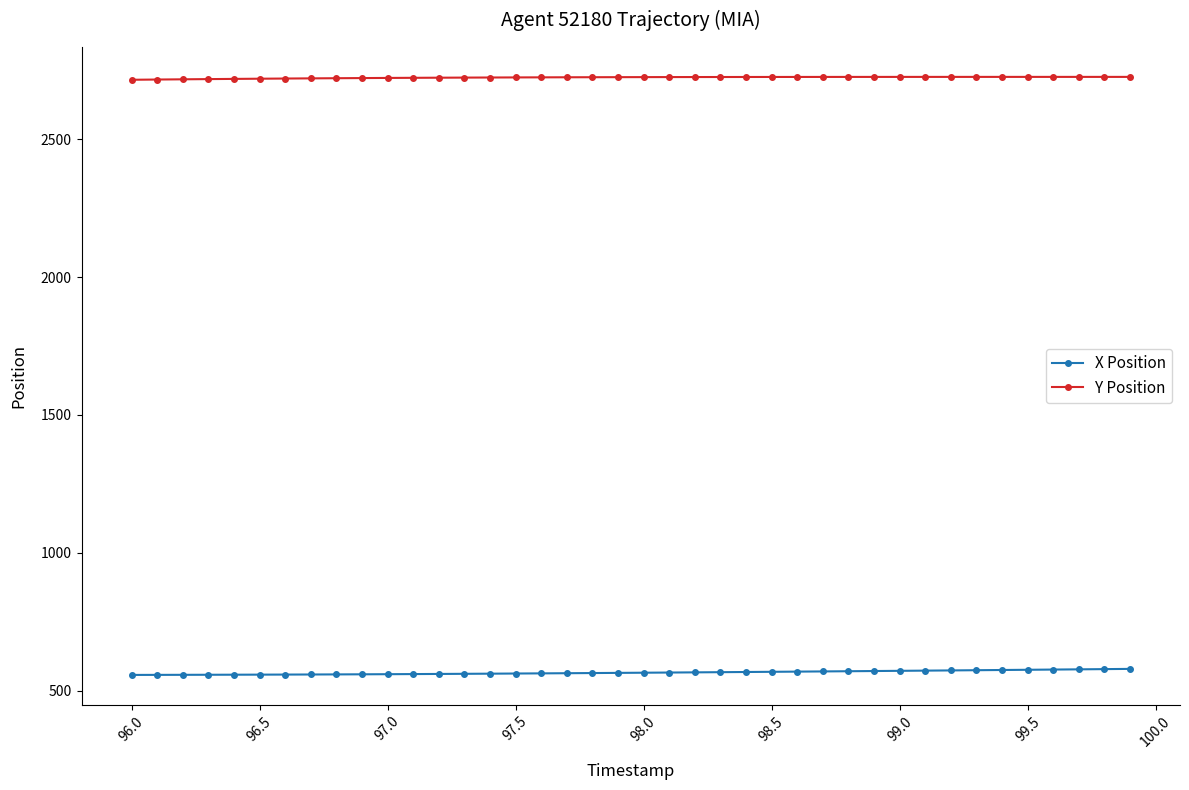

Does the chart display data point markers on the line(s)?

Yes